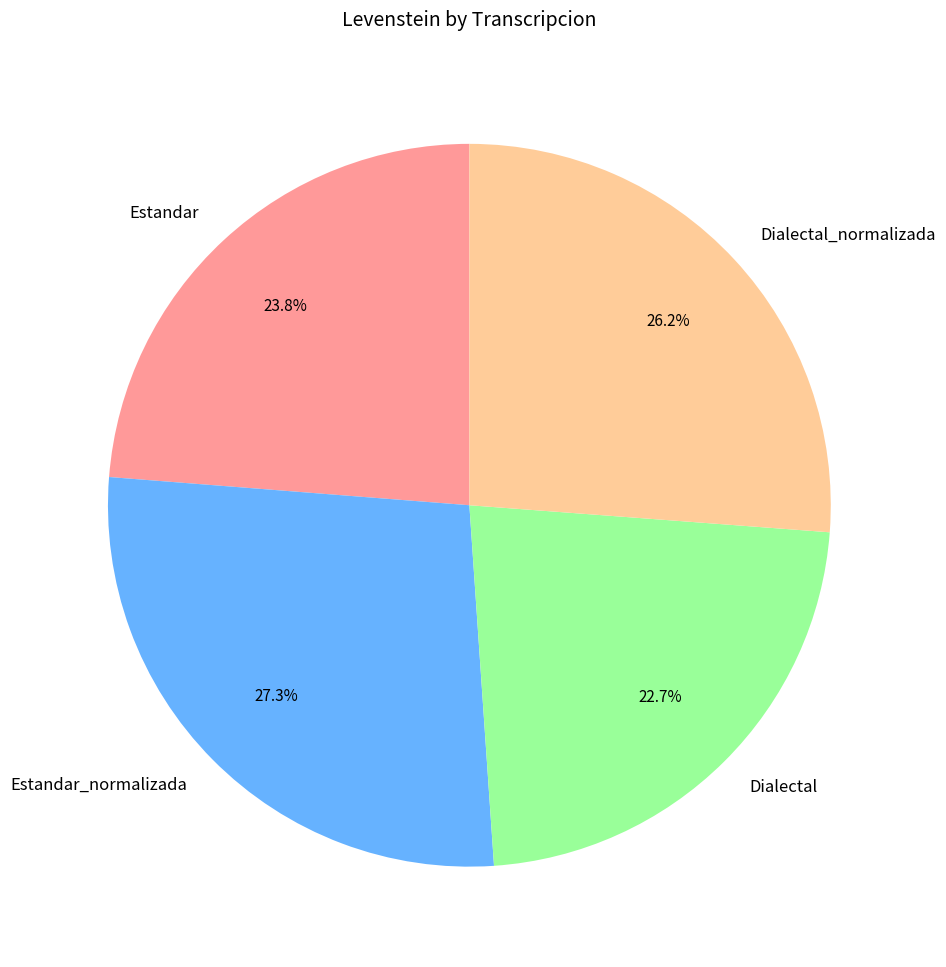

How much of the chart is everything except Estandar_normalizada?

72.7%